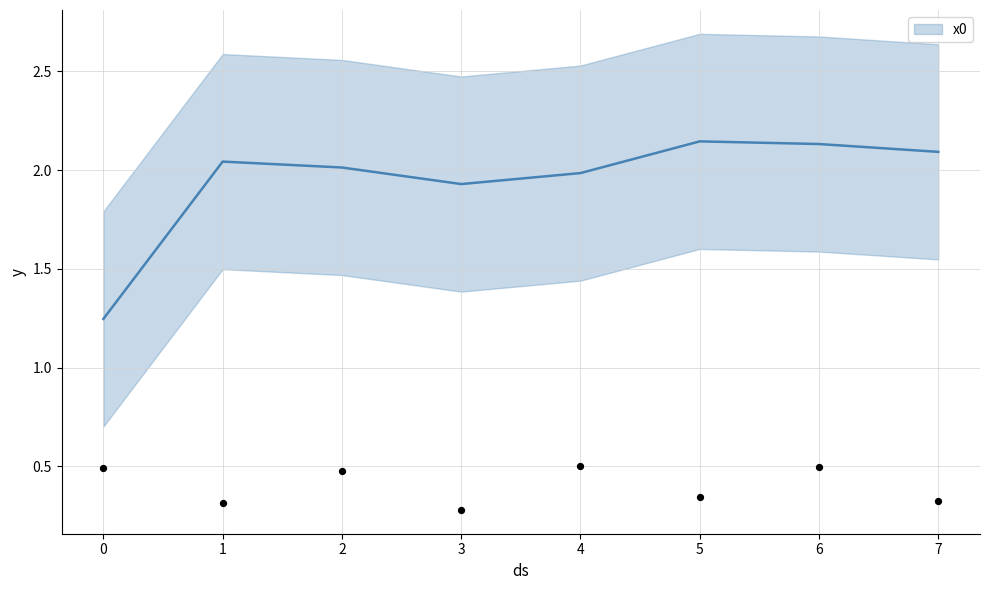

What is the change in value from 4 to 7?

-0.2